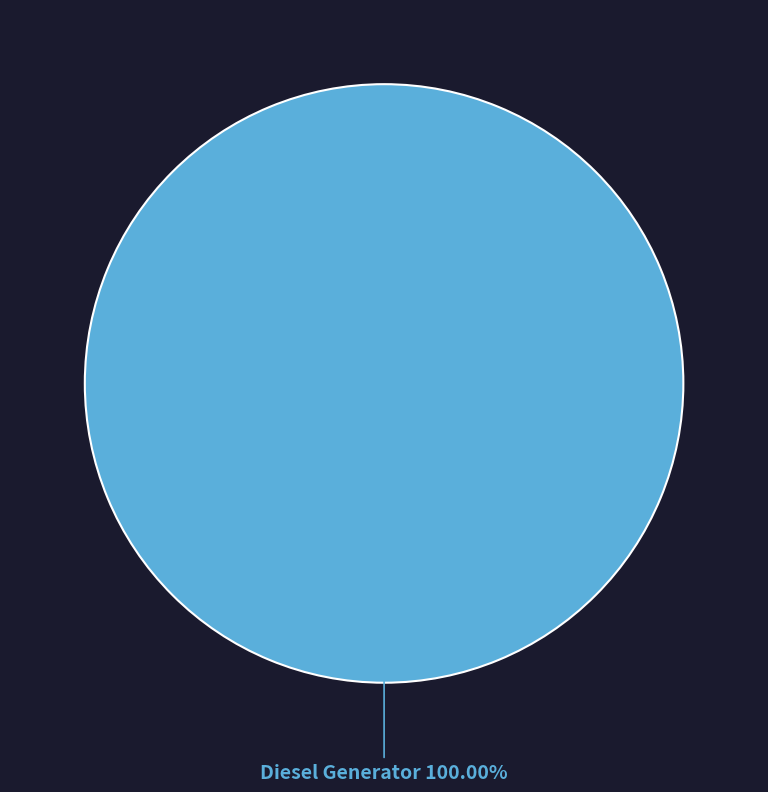

Does any single category account for the majority?

Yes